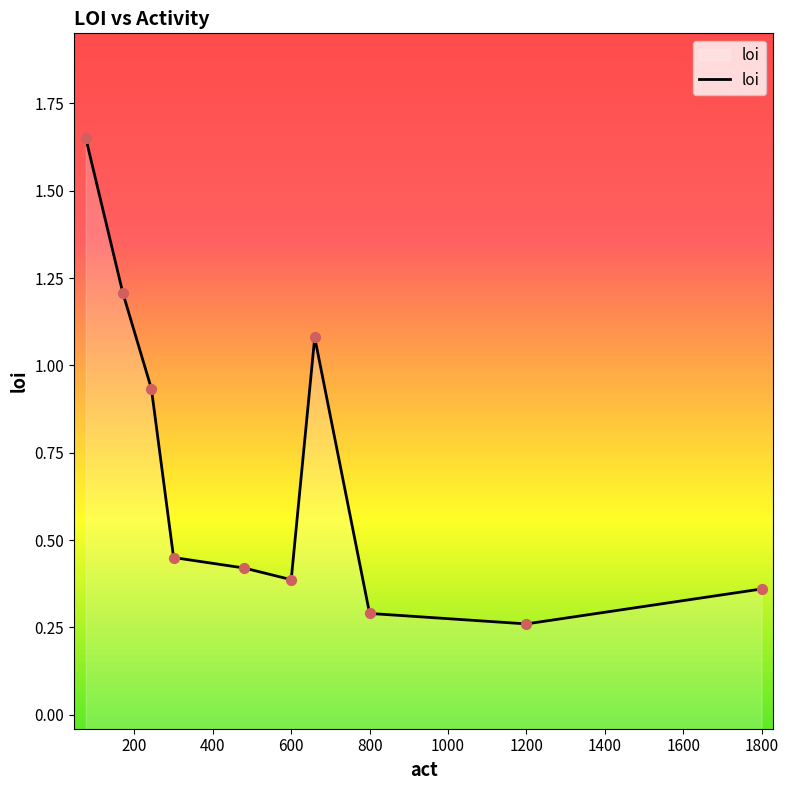

Between 1200 and 400, which is larger?

1200